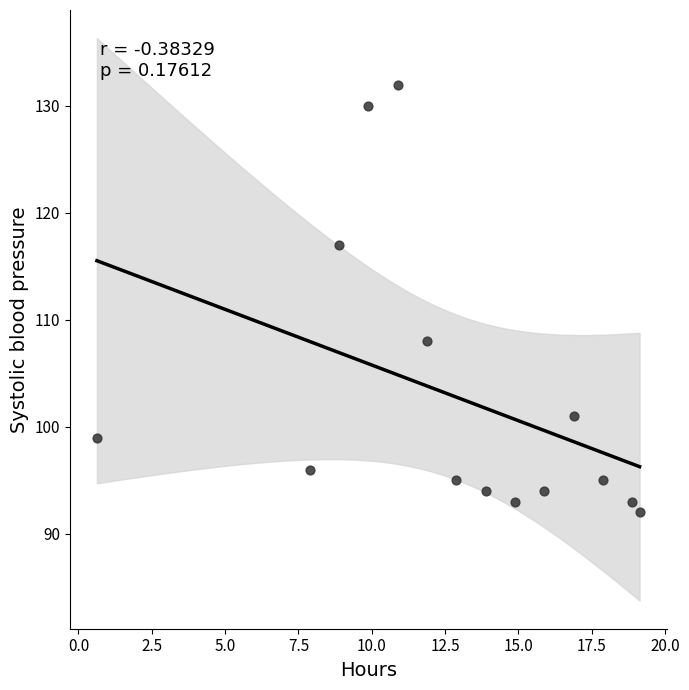

What Y value in the scatter plot is closest to 112?

108